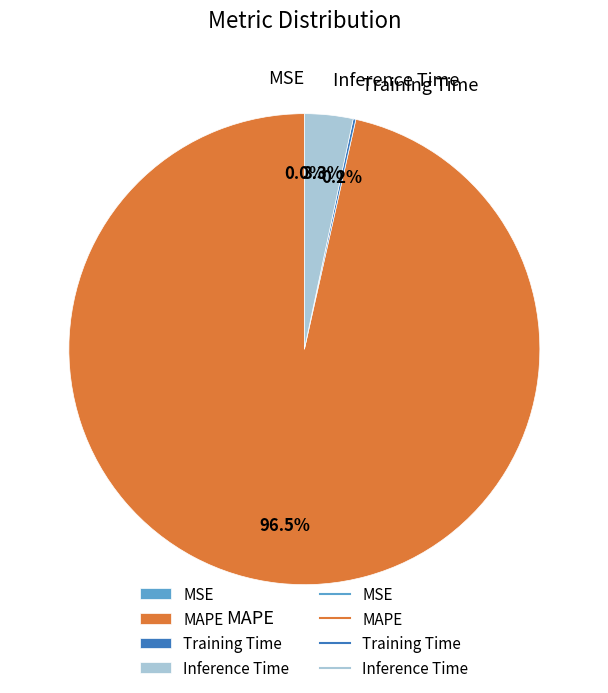

How much of the chart is everything except MAPE?

3.5%